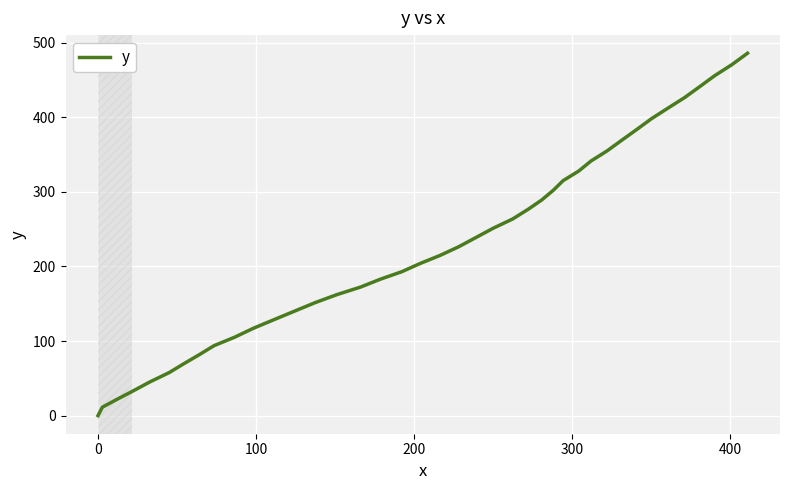

What is the maximum value shown in the chart?

485.8